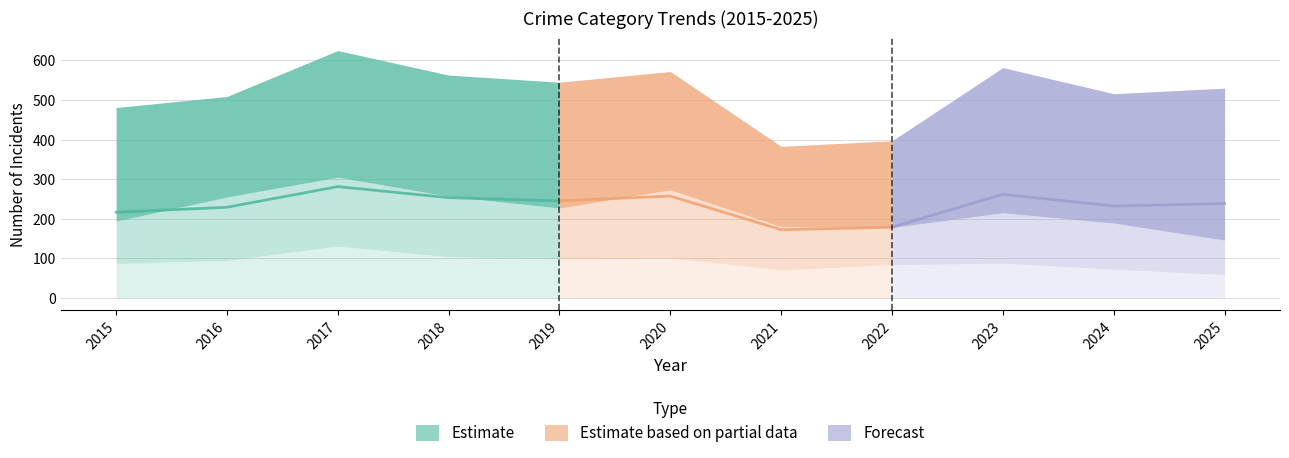

Between 2019 and 2025, which is larger?

2019